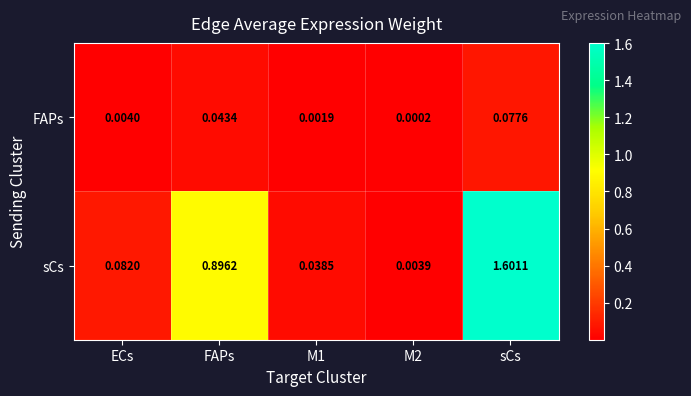

Rank the series at FAPs from highest to lowest value.

sCs, FAPs